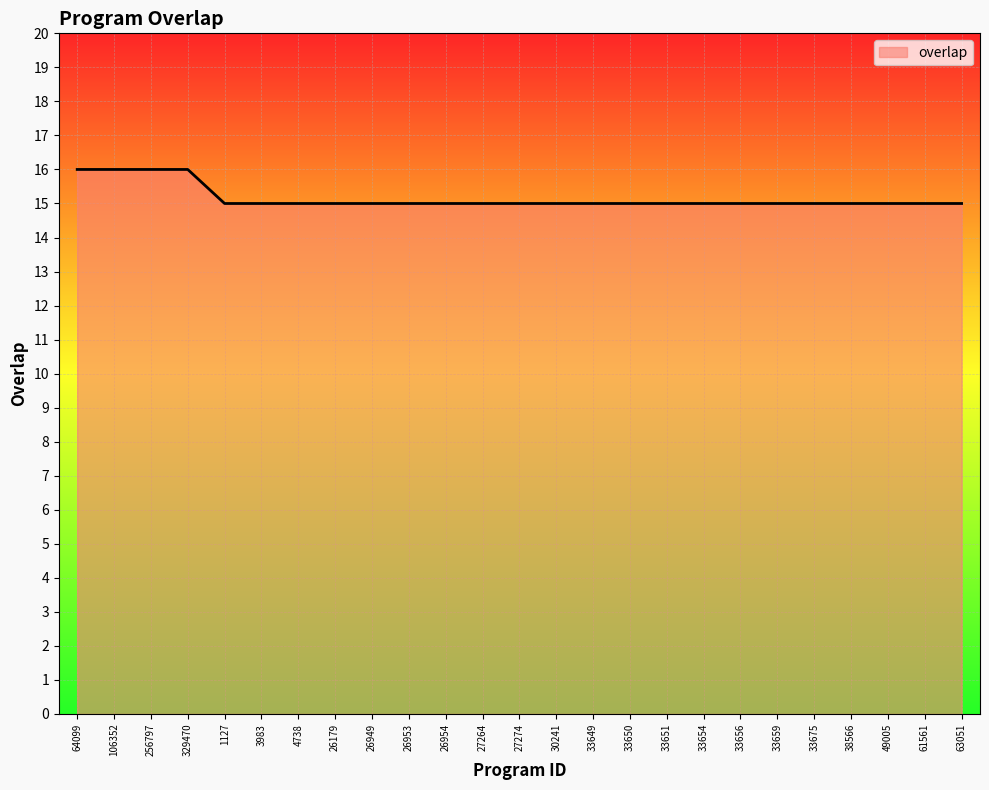

Approximately how many times larger is the value at 256797 compared to 30241?

1.1